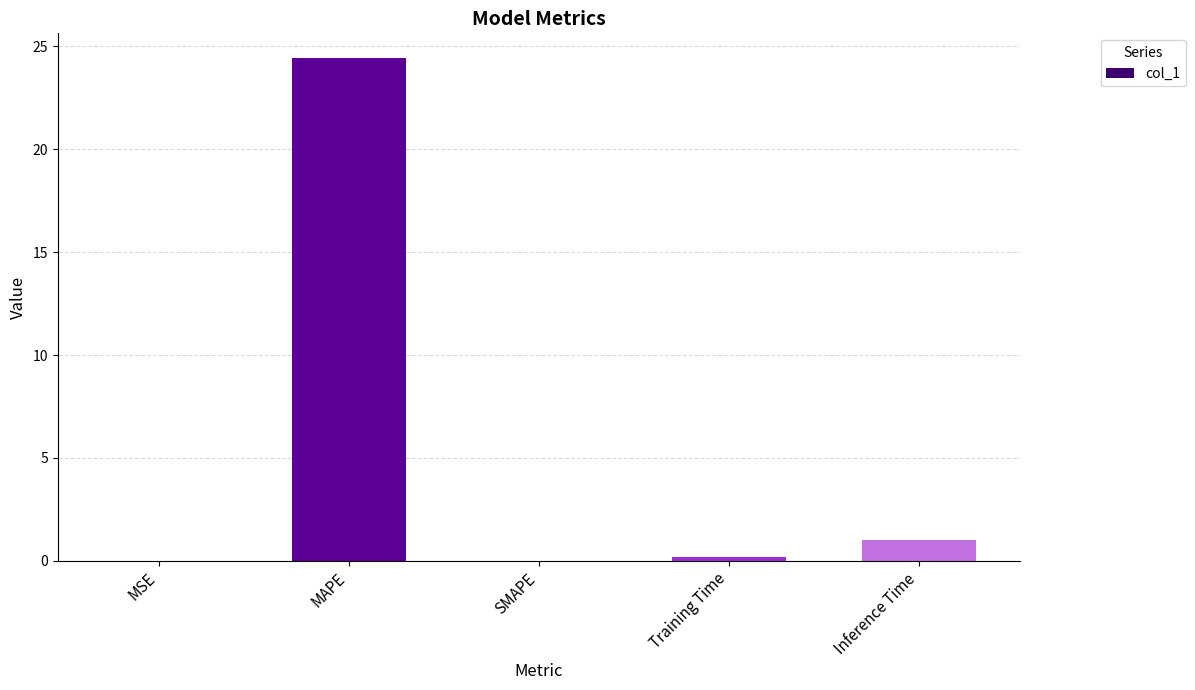

Read the value at MAPE.

24.4